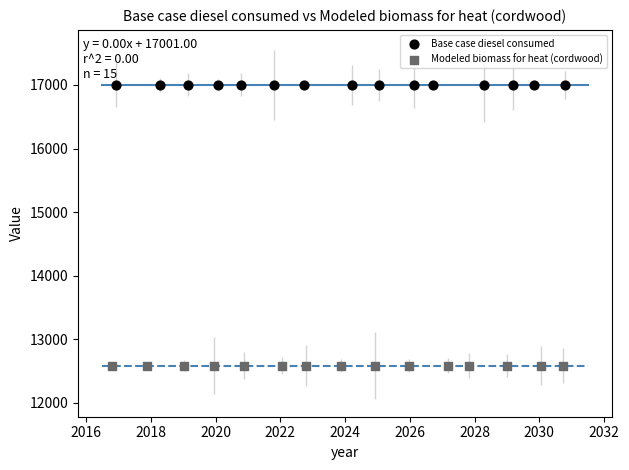

Which series contains the highest Y value?

Base case diesel consumed